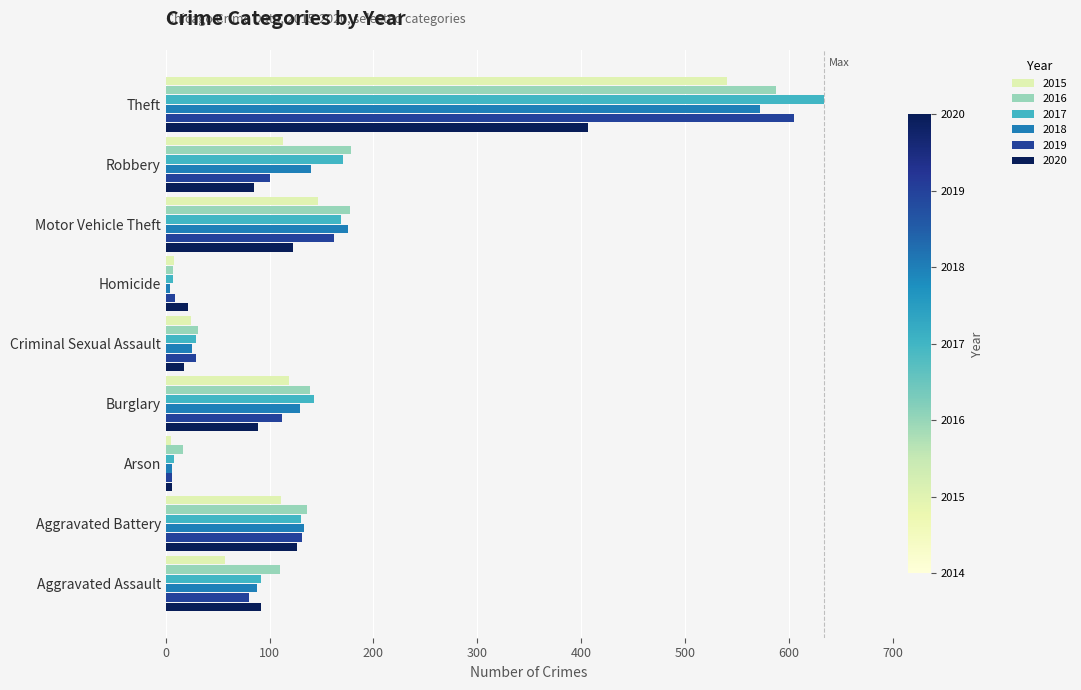

Is it true that 2017 equals 278 at Robbery?

False